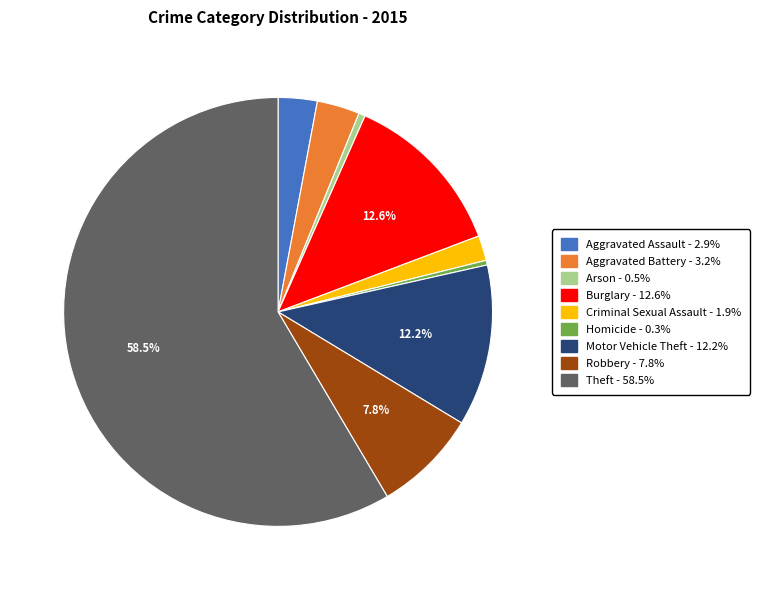

To the nearest percent, what is the combined percentage of Theft and Motor Vehicle Theft?

71%